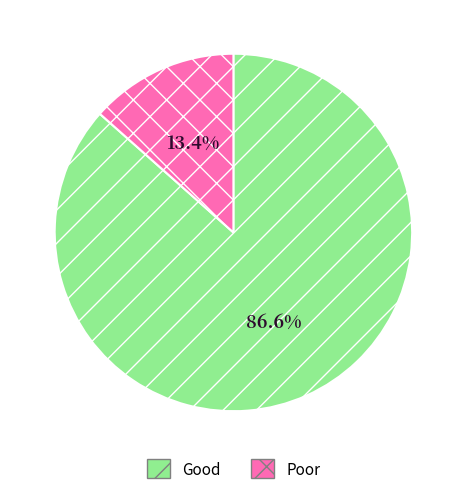

What percentage is NOT represented by Good?

13.4%